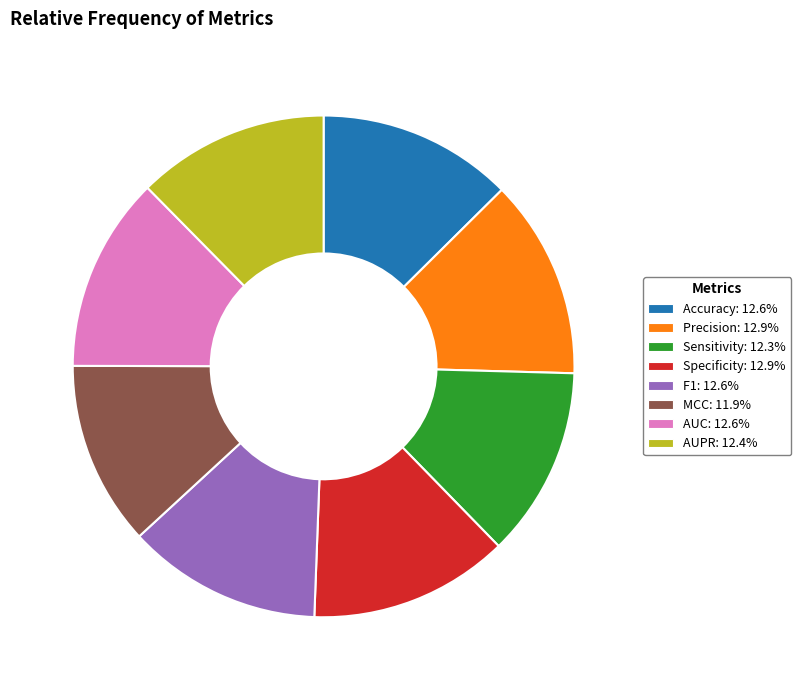

Count the number of slices in the pie.

8